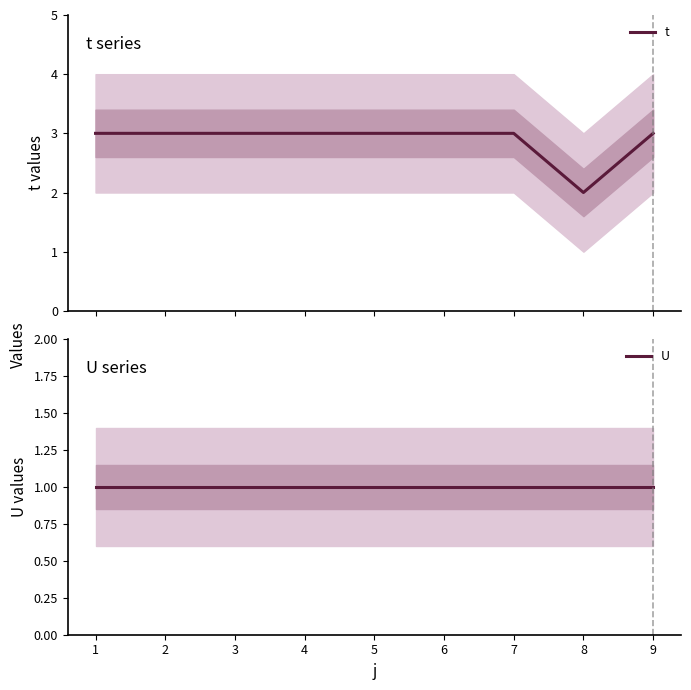

What is the value of the U point at the 2nd from the left?

1